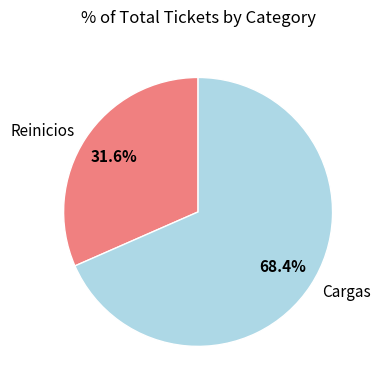

Is there any slice that represents more than half of the pie?

Yes